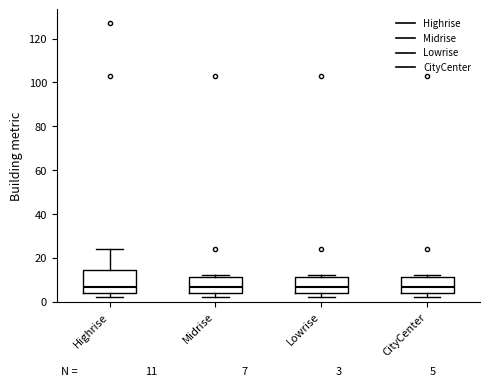

Comparing the boxes themselves (not the whiskers), which one is the tallest?

Highrise